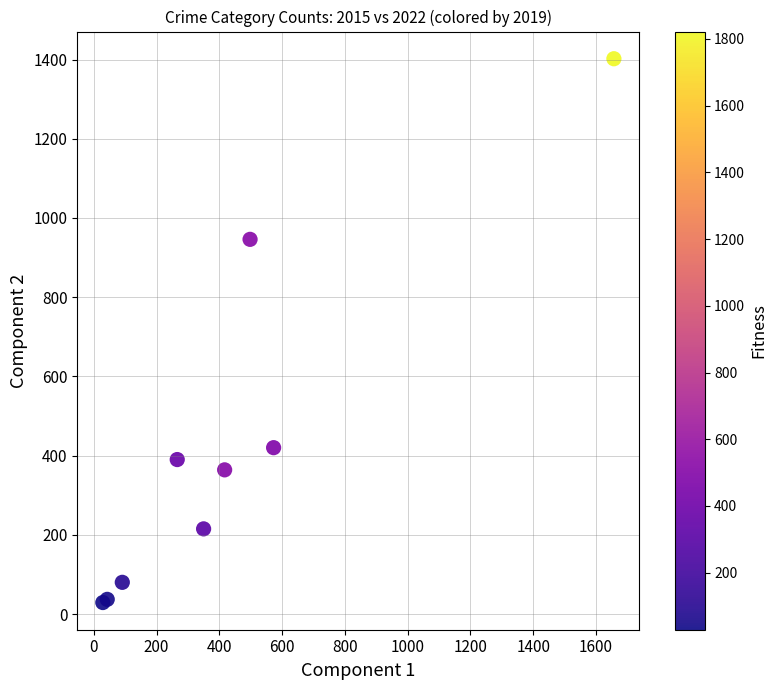

What Y value in the scatter plot is closest to 715?

946